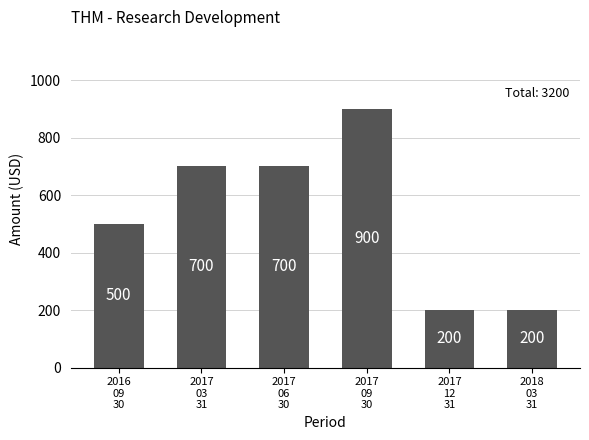

Approximately how many times larger is the value at 2018
03
31 compared to 2017
12
31?

1.0